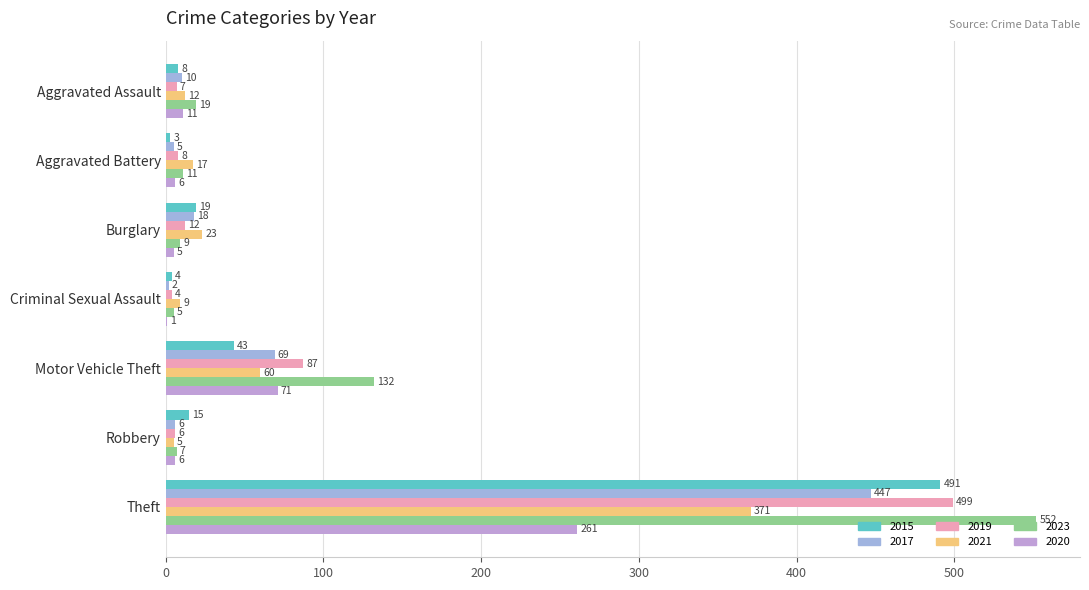

At which category is the sum across all series the highest?

Theft